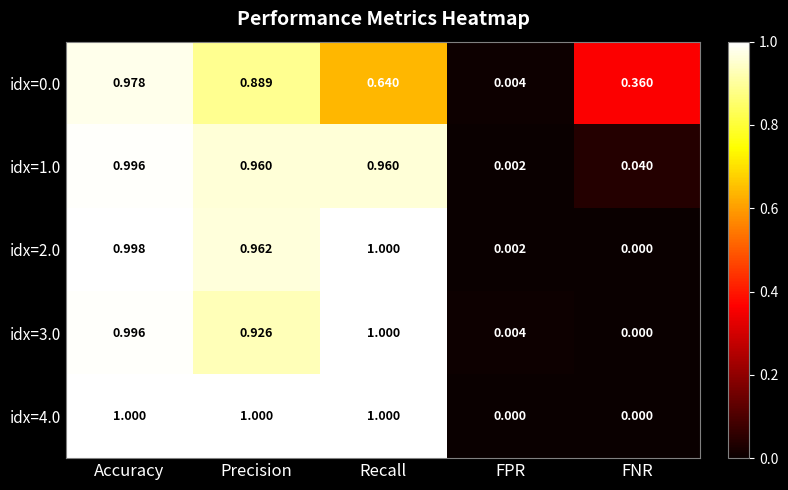

Is the value of idx=1.0 at Accuracy greater than the value of idx=0.0 at FNR?

Yes